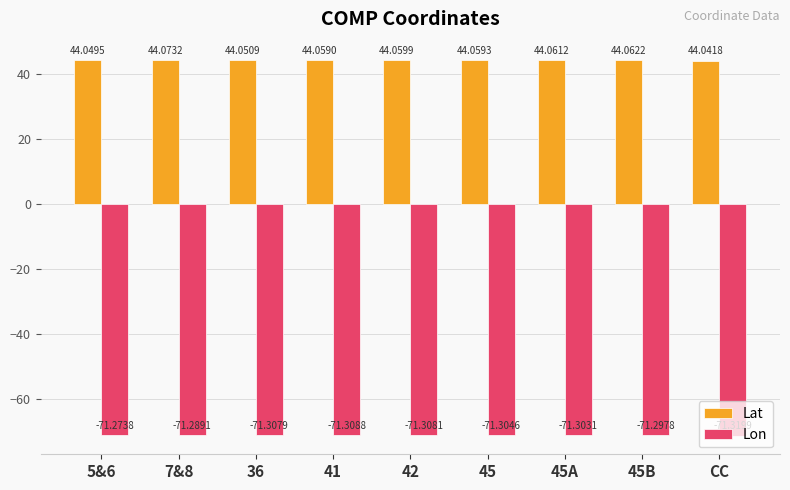

At which category does the chart reach its minimum across all series?

CC